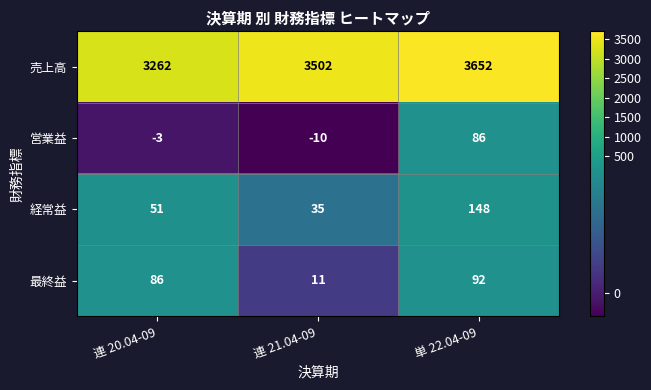

What is the smallest value displayed?

-10